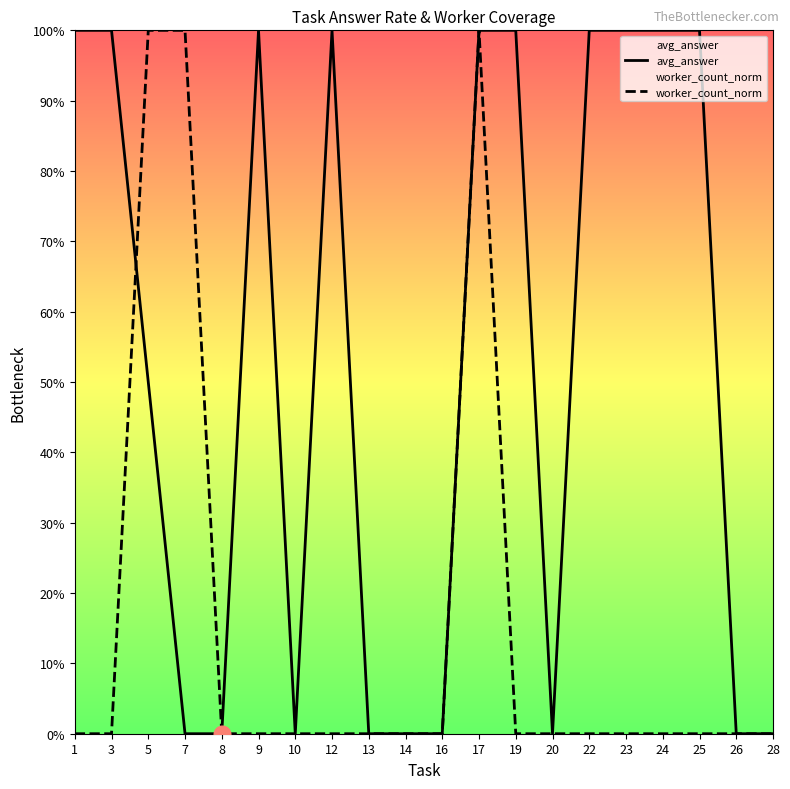

Which series has the widest spread of values?

avg_answer